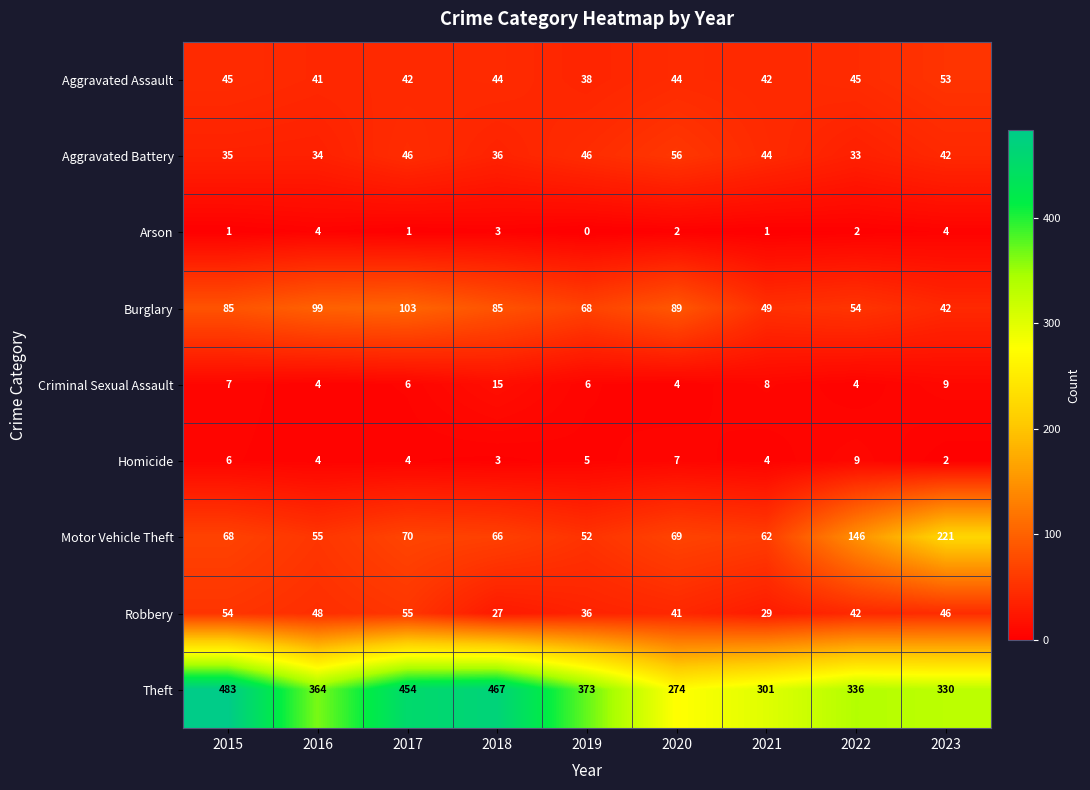

What is the approximate value of Criminal Sexual Assault at 2018, to the nearest 10?

20